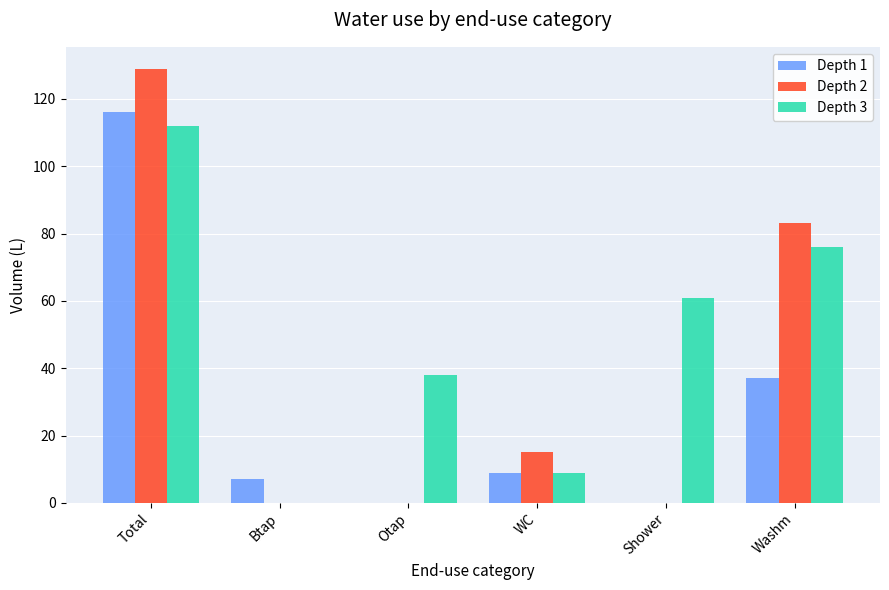

What is the total value across all series at Btap?

7